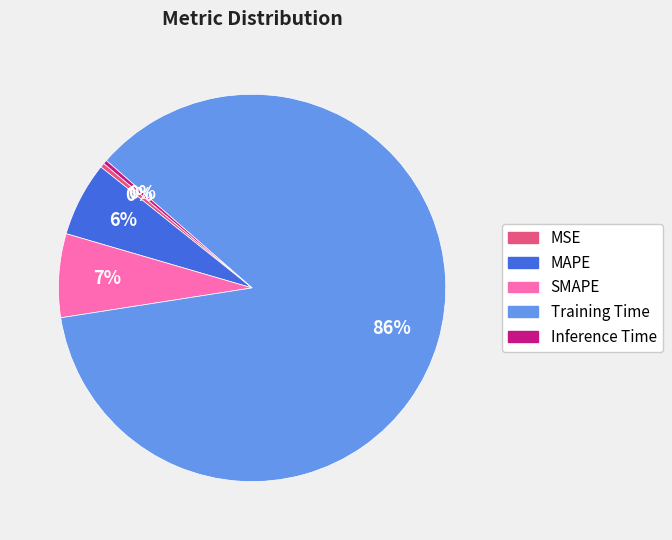

The MAPE slice represents 1% of the pie. True or false?

False